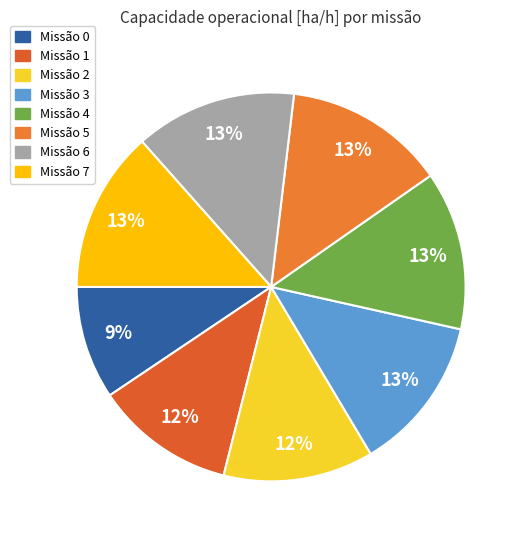

To the nearest percent, what is the difference between the largest and smallest slice percentages?

4%